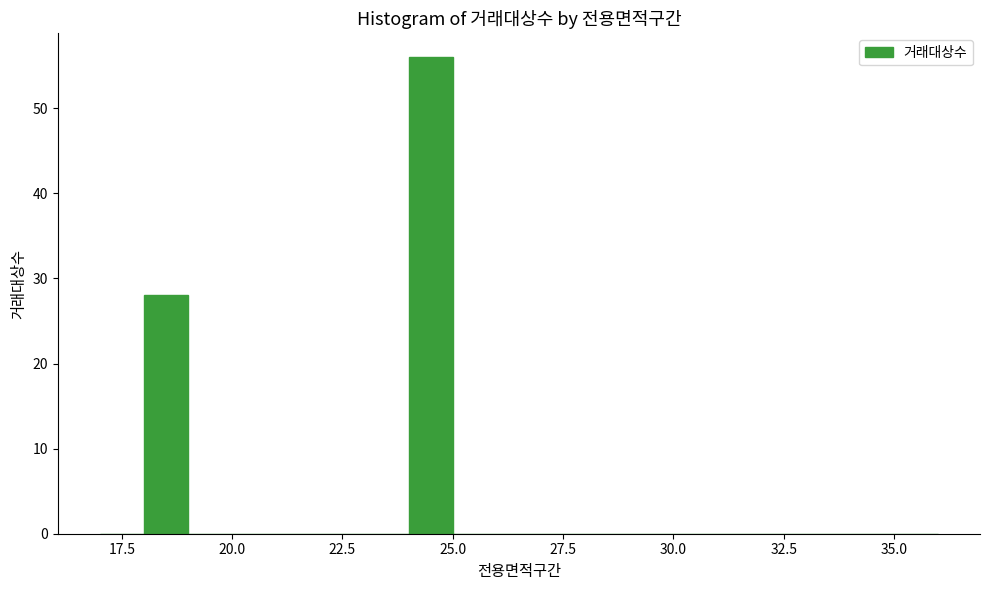

Around what value on the x-axis is the tallest bar? Give the approximate position of its centre, as read against the axis.

24.5